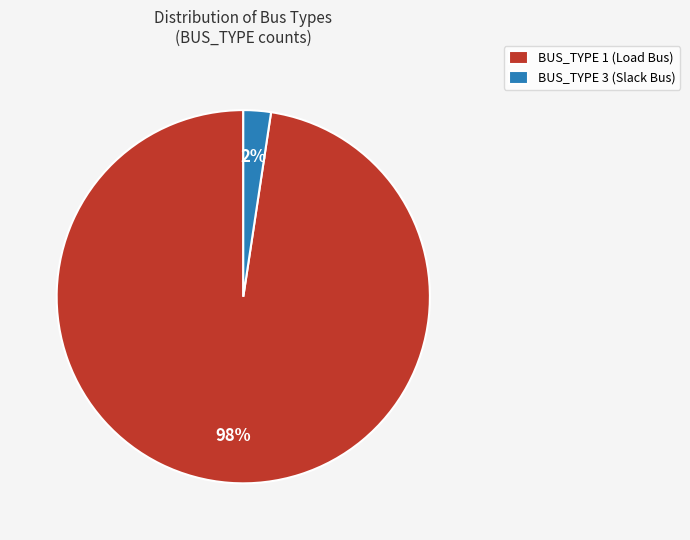

Is there any slice that represents more than half of the pie?

Yes